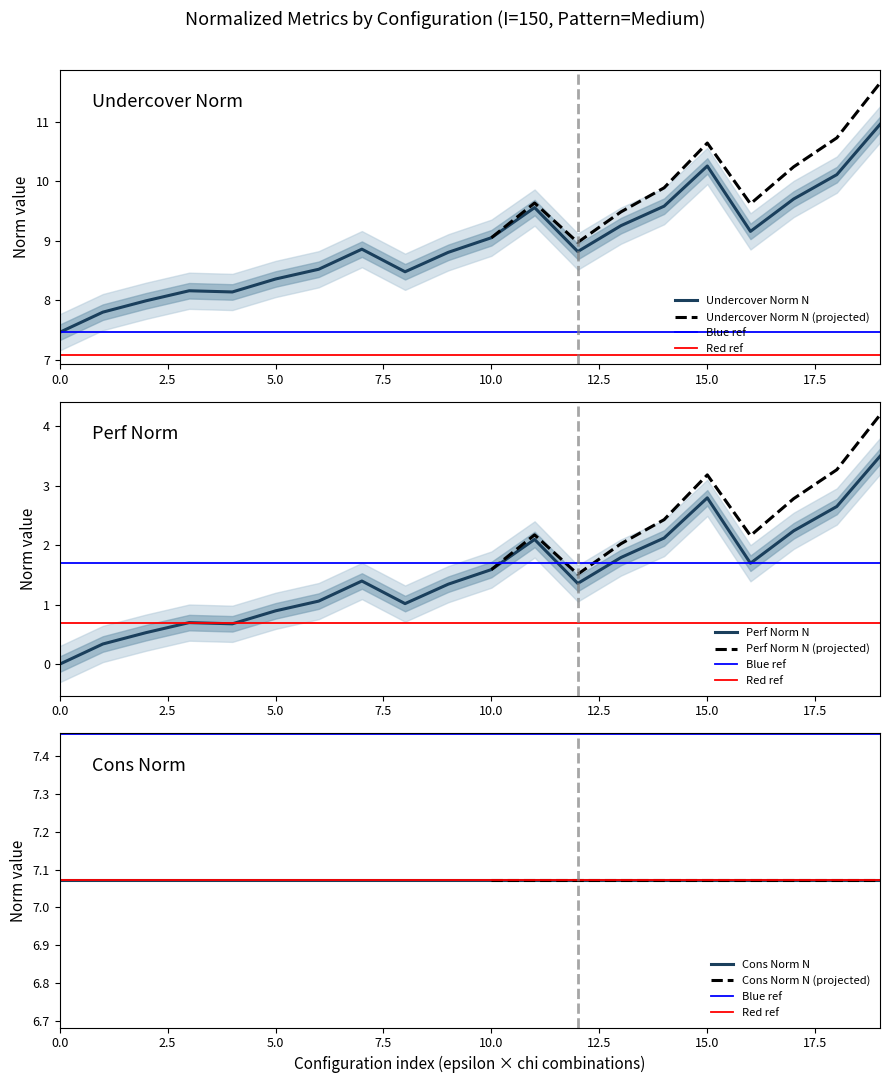

At how many categories does at least one series exceed 10?

3